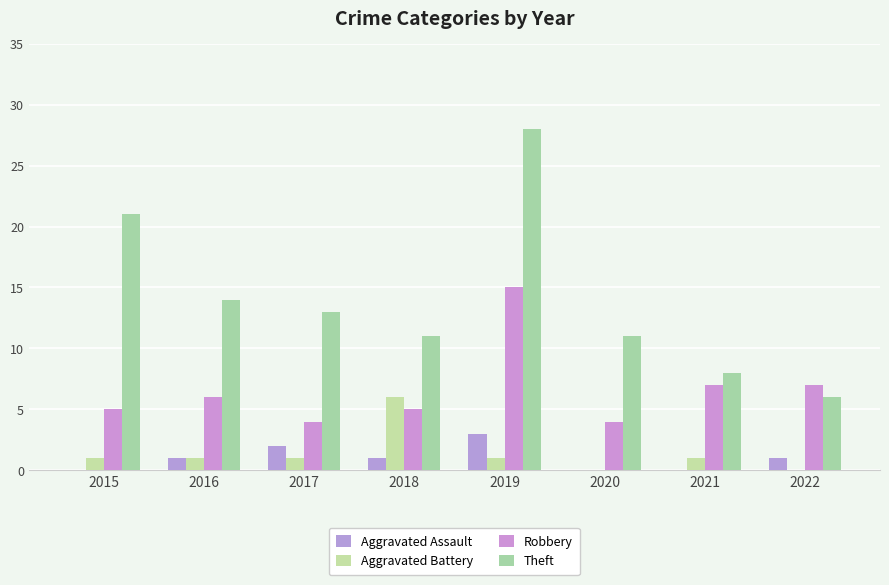

Are the bars grouped side by side (vs. stacked)?

Yes